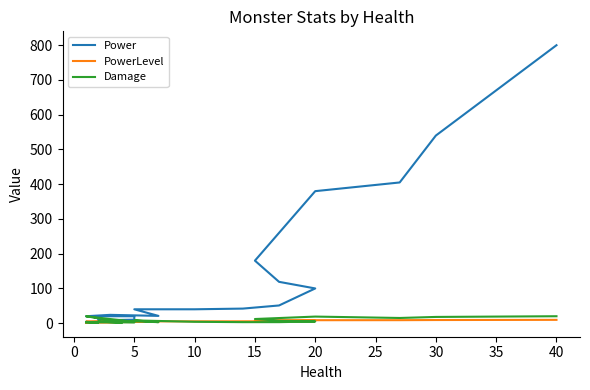

True or false: PowerLevel has more than 1 points higher than both neighbors.

True